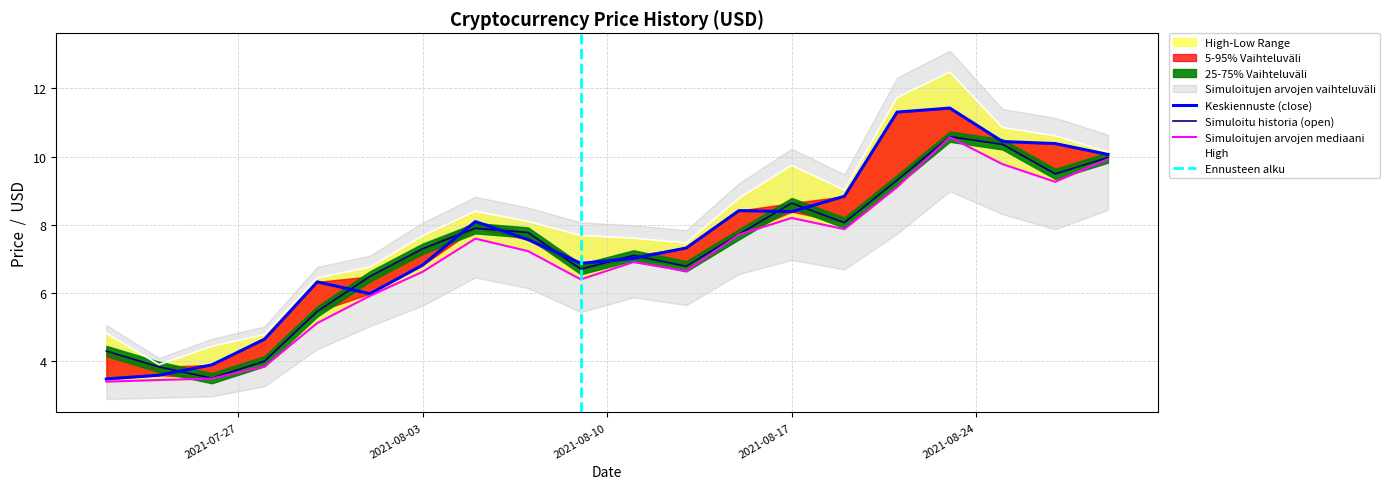

Which has a higher value, 2021-07-28 or 2021-08-25?

2021-08-25